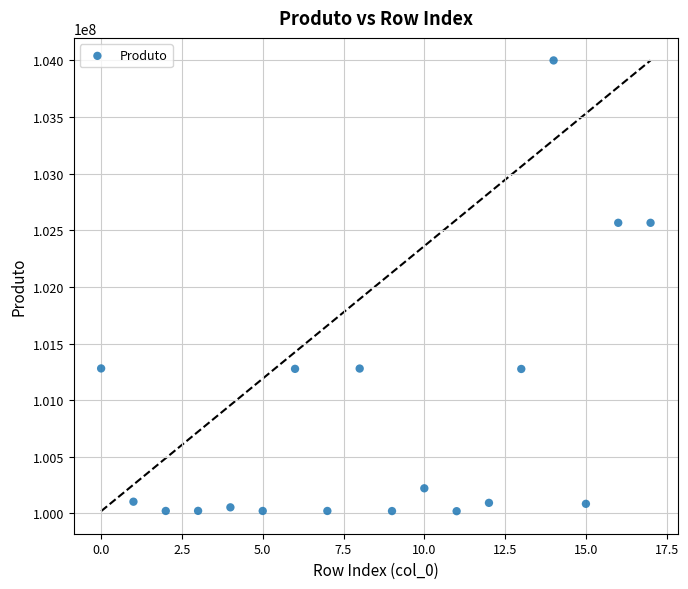

What is the range of Y values (max minus min)?

3980244